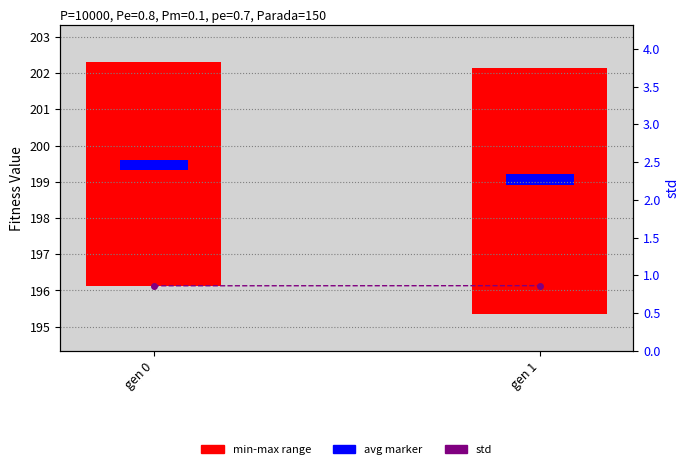

List the labels in order of value, smallest first.

gen 0, gen 1